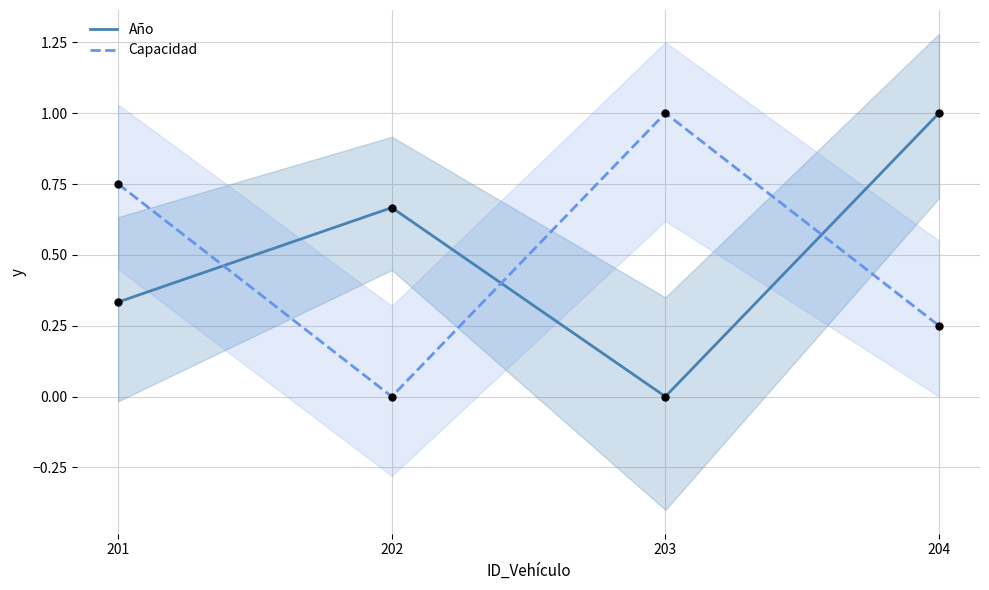

At how many categories does at least one series exceed 0?

4